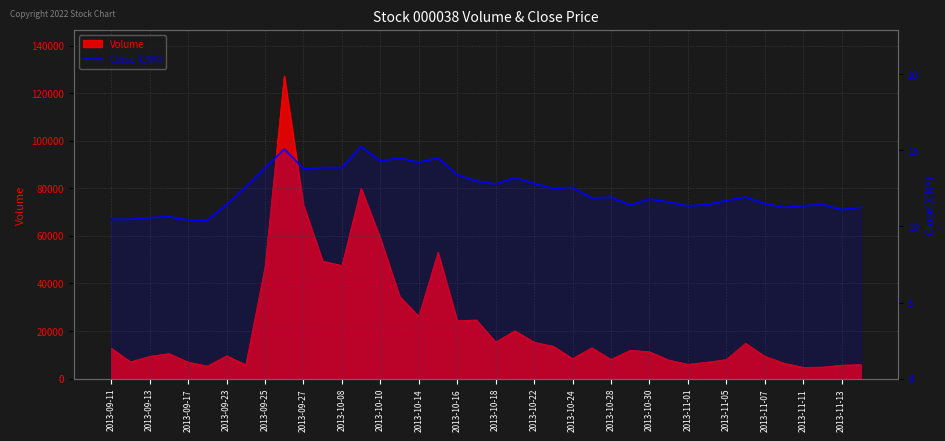

The value at 2013-09-27 is 4.3. True or false?

False